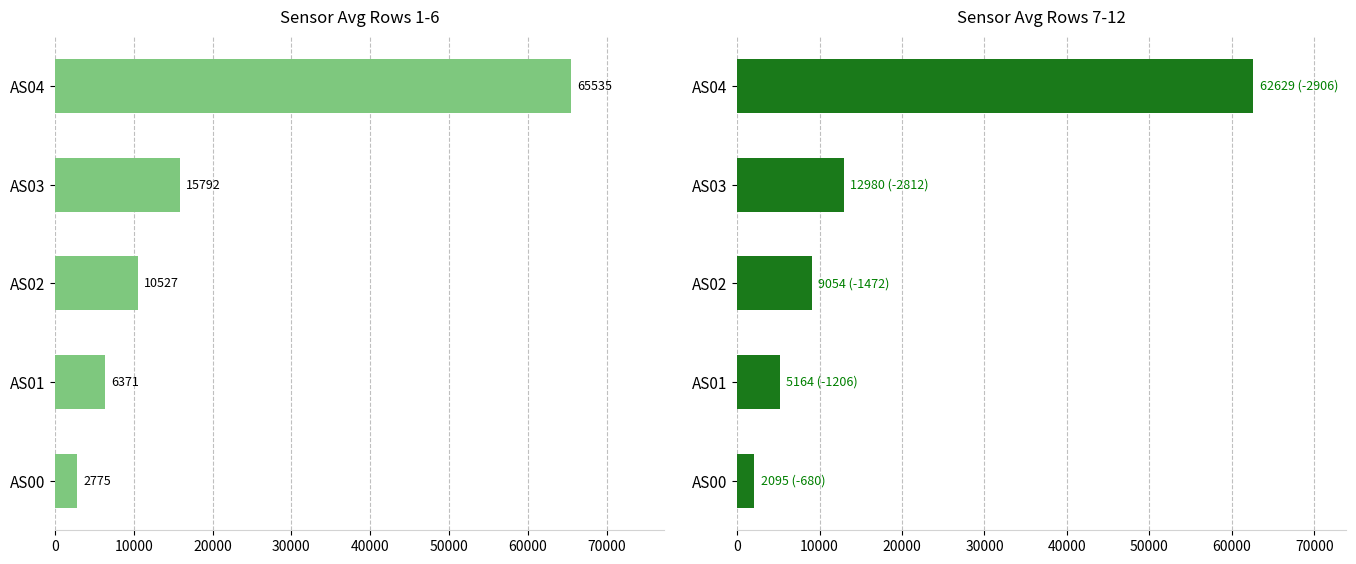

What is the average value of the Sensor Avg Rows 1-6 series?

20199.8